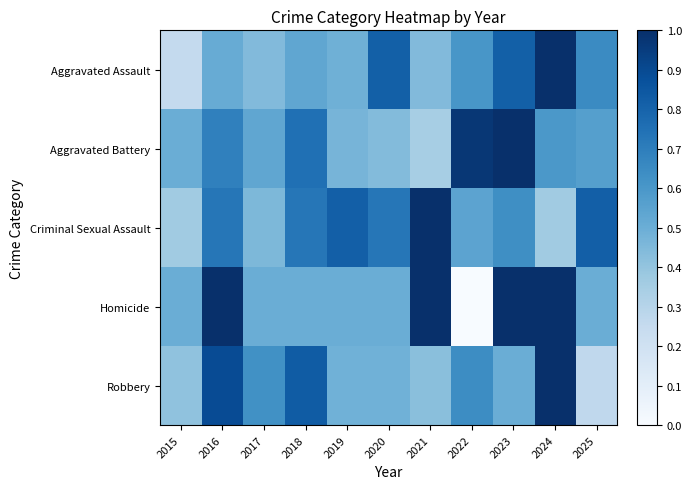

Reading left to right, list all the values displayed in this chart.

Aggravated Assault: 2015=0.3	2016=0.5	2017=0.4	2018=0.5	2019=0.5	2020=0.8	2021=0.4	2022=0.6	2023=0.8	2024=1.0	2025=0.7
Aggravated Battery: 2015=0.5	2016=0.7	2017=0.5	2018=0.8	2019=0.5	2020=0.4	2021=0.3	2022=1.0	2023=1.0	2024=0.6	2025=0.6
Criminal Sexual Assault: 2015=0.4	2016=0.7	2017=0.5	2018=0.7	2019=0.8	2020=0.7	2021=1.0	2022=0.5	2023=0.6	2024=0.4	2025=0.8
Homicide: 2015=0.5	2016=1.0	2017=0.5	2018=0.5	2019=0.5	2020=0.5	2021=1.0	2022=0.0	2023=1.0	2024=1.0	2025=0.5
Robbery: 2015=0.4	2016=0.9	2017=0.6	2018=0.8	2019=0.5	2020=0.5	2021=0.4	2022=0.6	2023=0.5	2024=1.0	2025=0.3